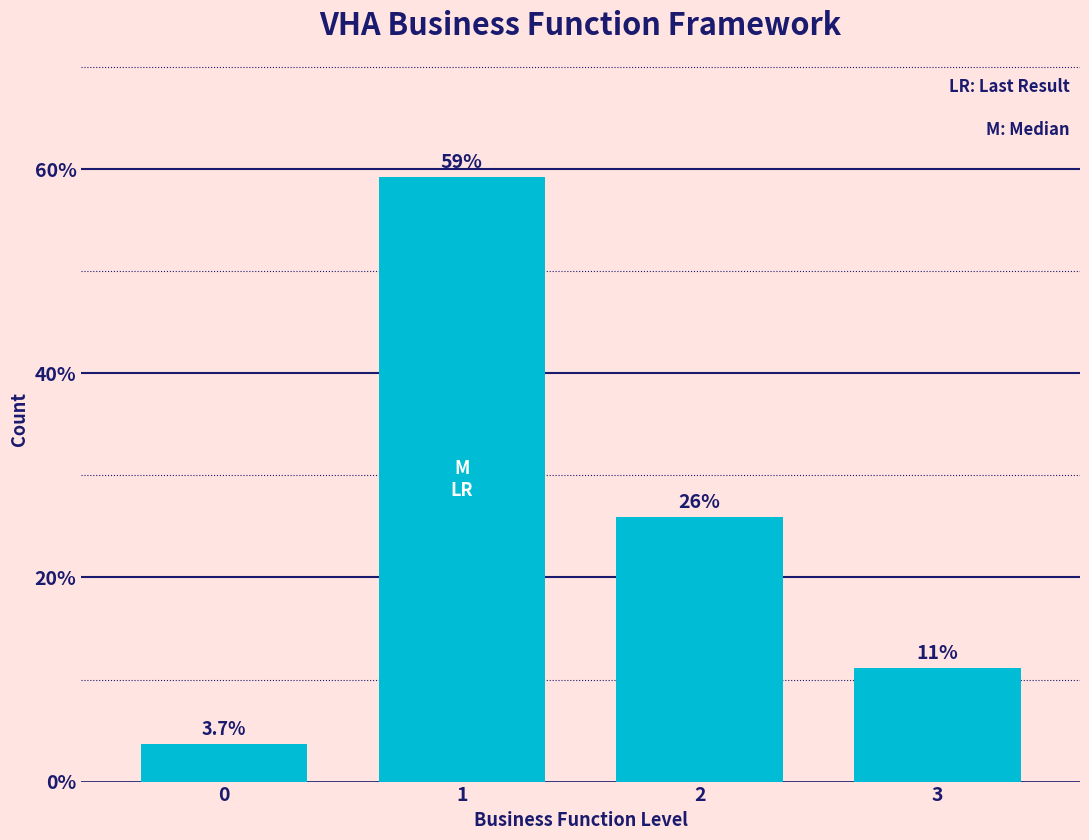

Reading left to right, extract all data points from this chart.

0=3.7	1=59.3	2=25.9	3=11.1